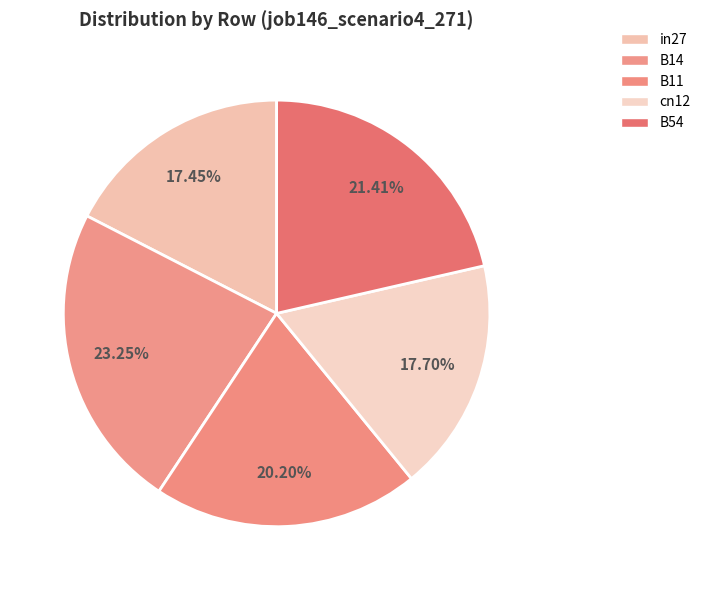

Count the number of slices in the pie.

5